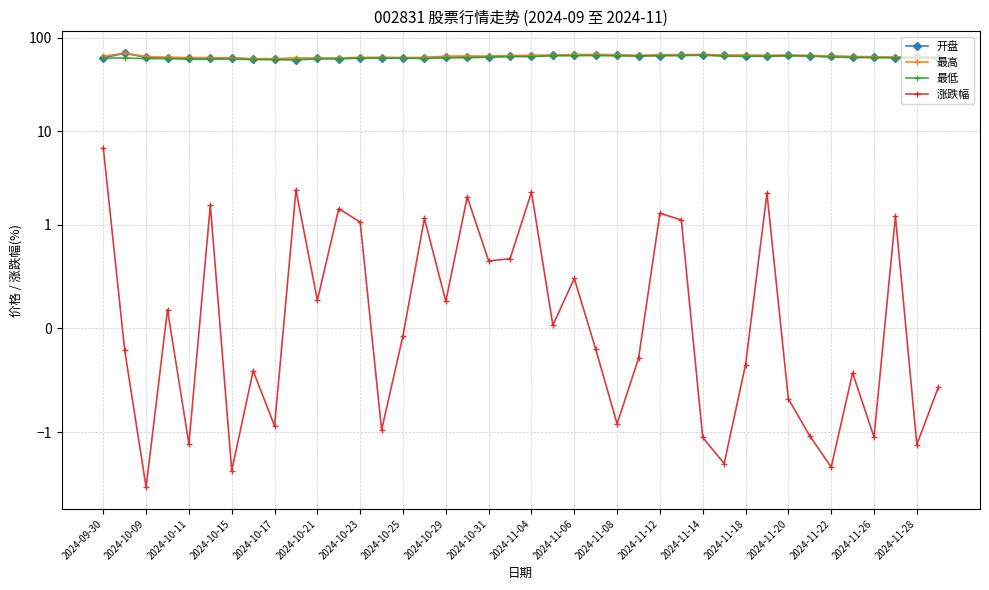

True or false: 涨跌幅 has a value of -0.9 at 2024-11-20.

False